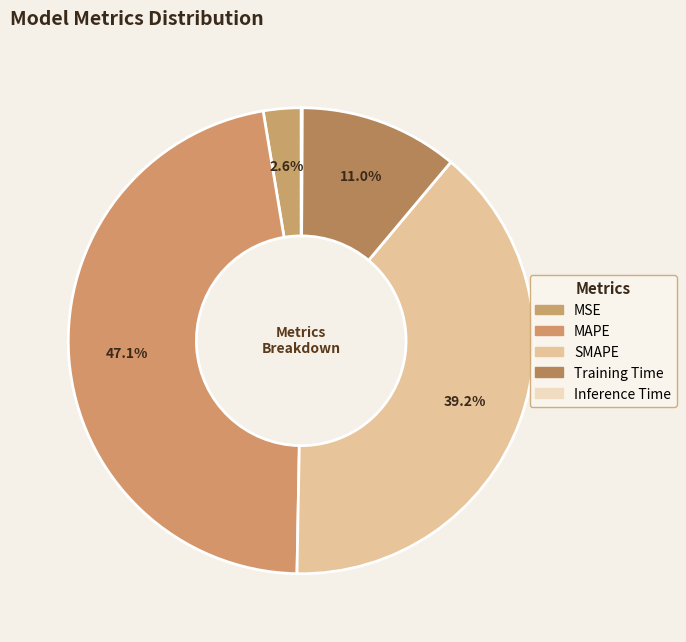

What percentage is the MSE slice, to the nearest percent?

3%